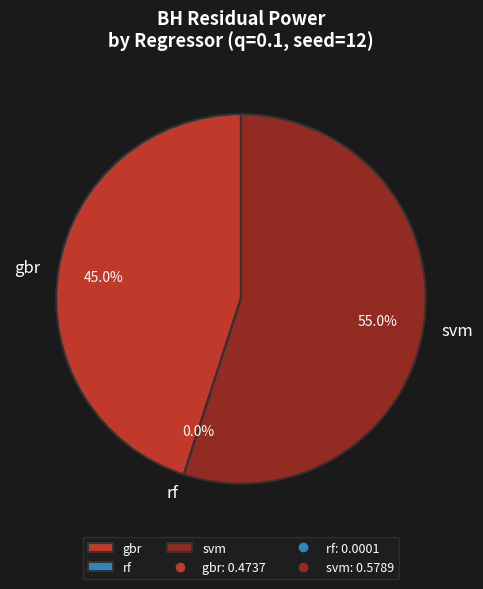

Does gbr account for over 50% of the chart?

No